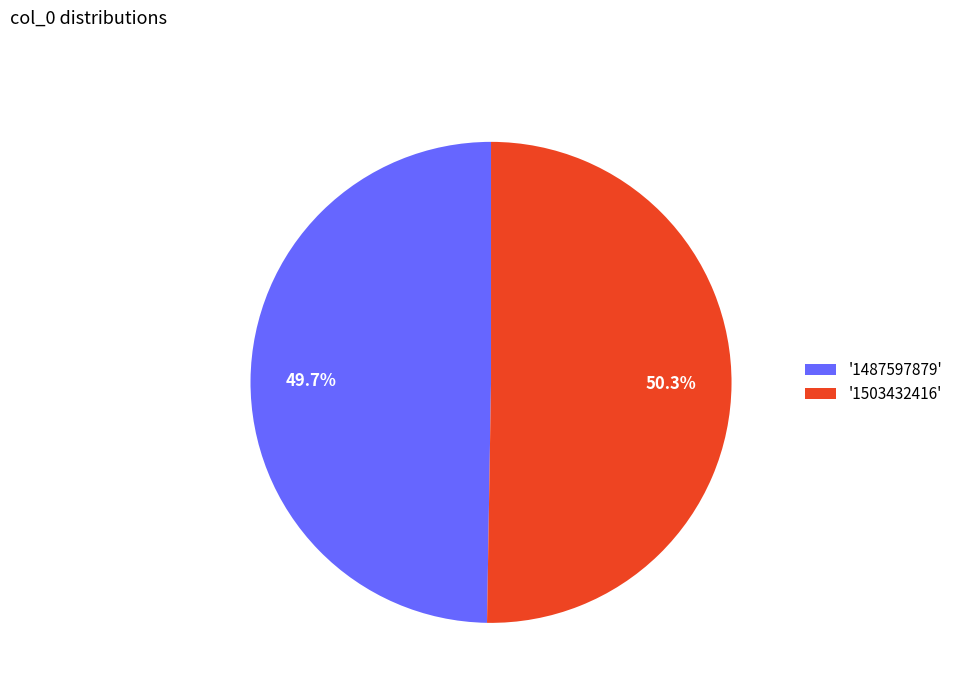

How many slices are in this pie chart?

2